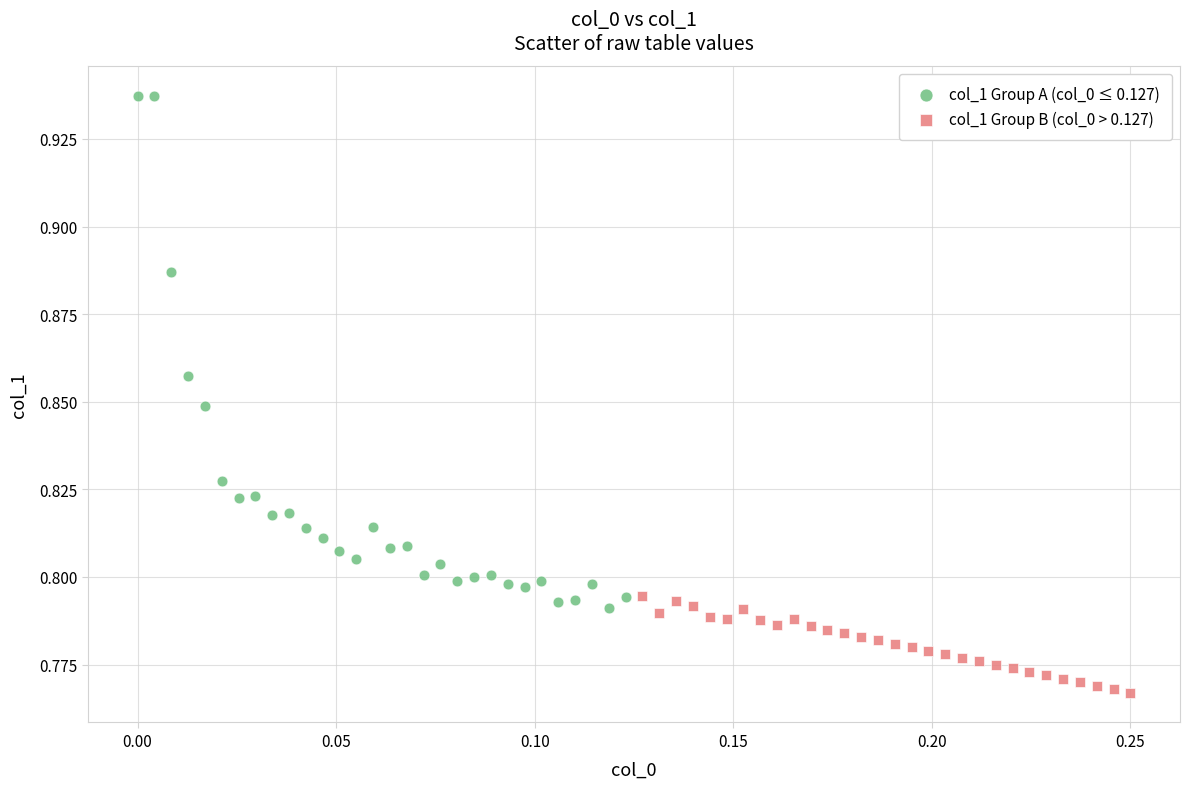

Which series reaches the minimum Y coordinate?

col_1 Group B (col_0 > 0.127)